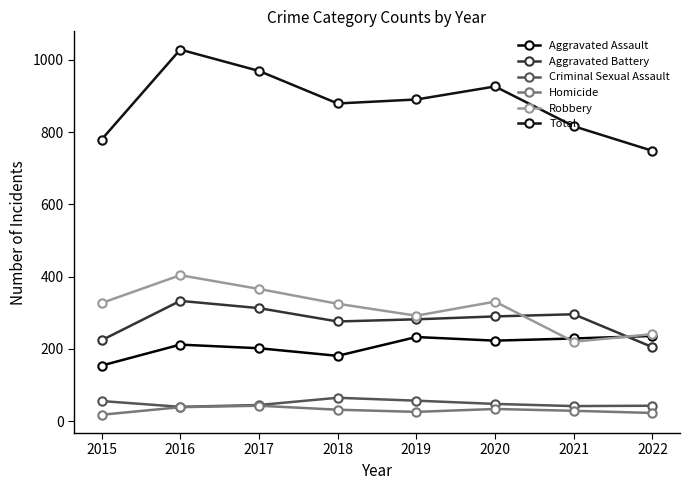

Rank the series at 2017 from lowest to highest value.

Homicide, Criminal Sexual Assault, Aggravated Assault, Aggravated Battery, Robbery, Total